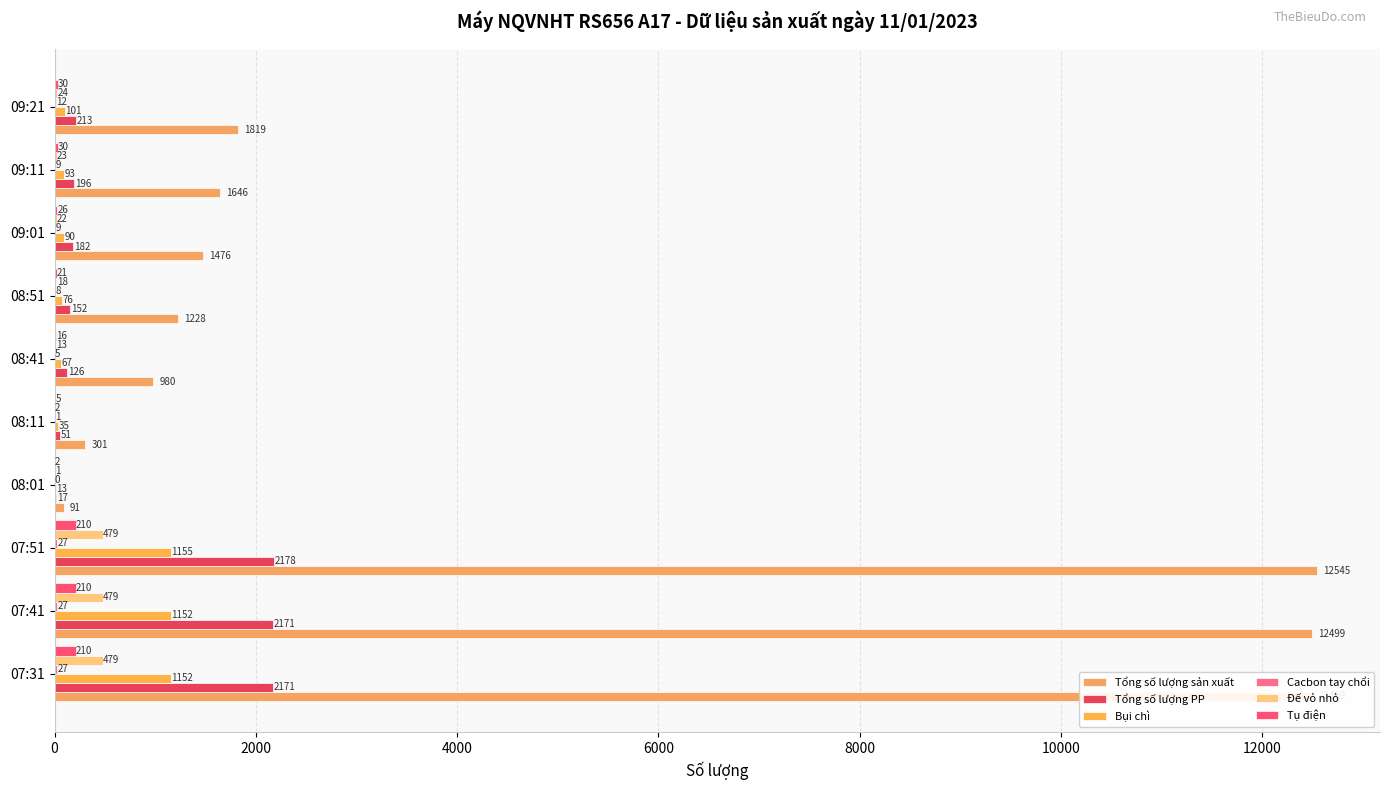

What is the average value of the Cacbon tay chổi series?

12